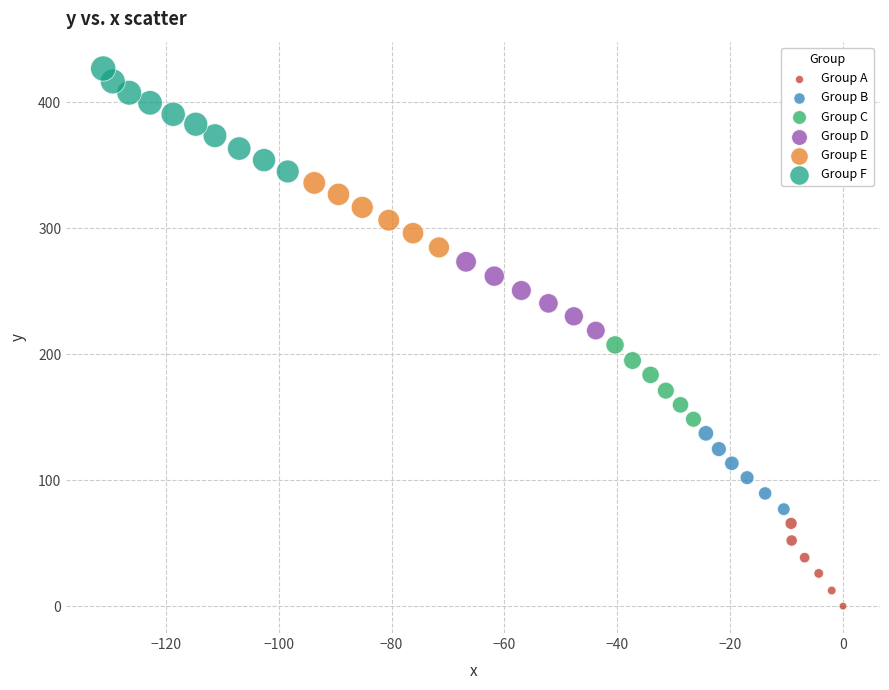

Which series reaches the minimum Y coordinate?

Group A